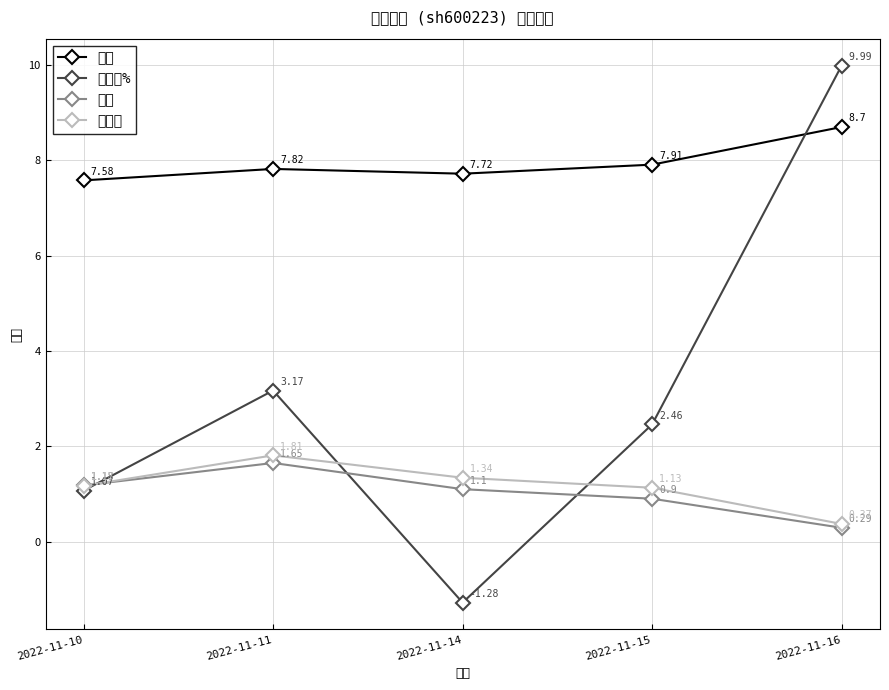

Where is the first local maximum for 价格?

2022-11-11